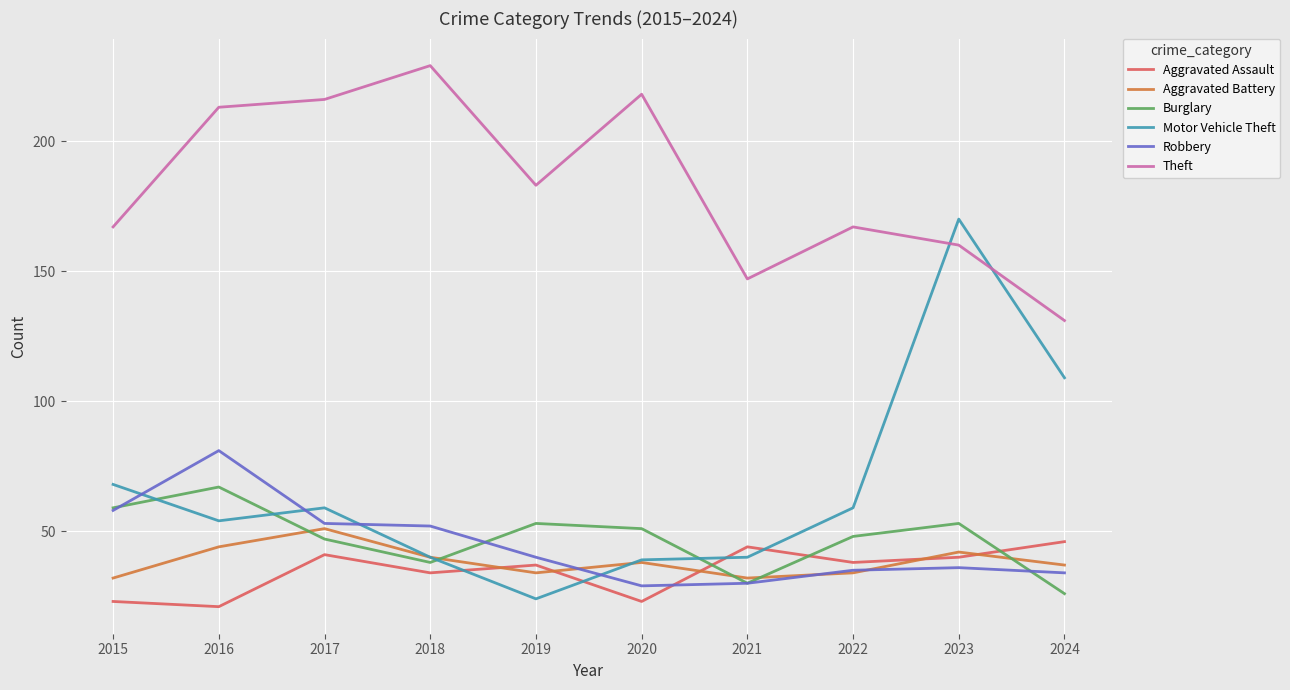

Reading right to left, extract all data points from this chart.

Aggravated Assault: 46	40	38	44	23	37	34	41	21	23
Aggravated Battery: 37	42	34	32	38	34	40	51	44	32
Burglary: 26	53	48	30	51	53	38	47	67	59
Motor Vehicle Theft: 109	170	59	40	39	24	40	59	54	68
Robbery: 34	36	35	30	29	40	52	53	81	58
Theft: 131	160	167	147	218	183	229	216	213	167